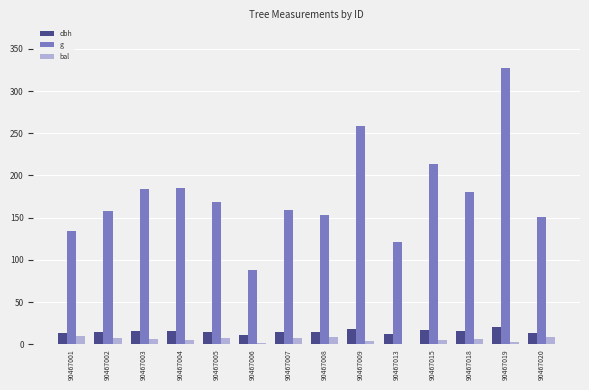

Is it true that g equals 60.8 at 90467015?

False